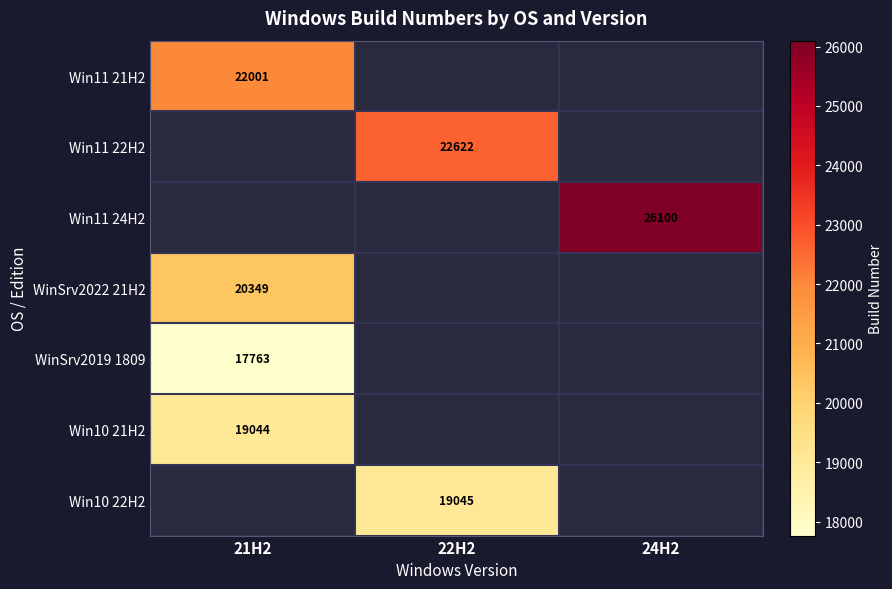

The WinSrv2019 1809 series shows 17763.0 at 21H2. True or false?

True